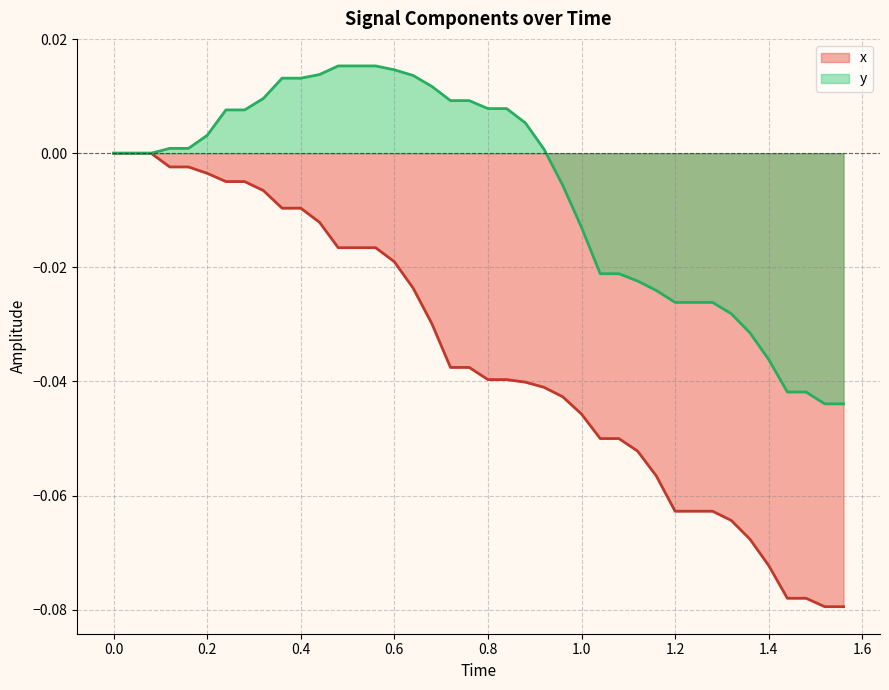

What are all the series names shown in the legend?

x, y